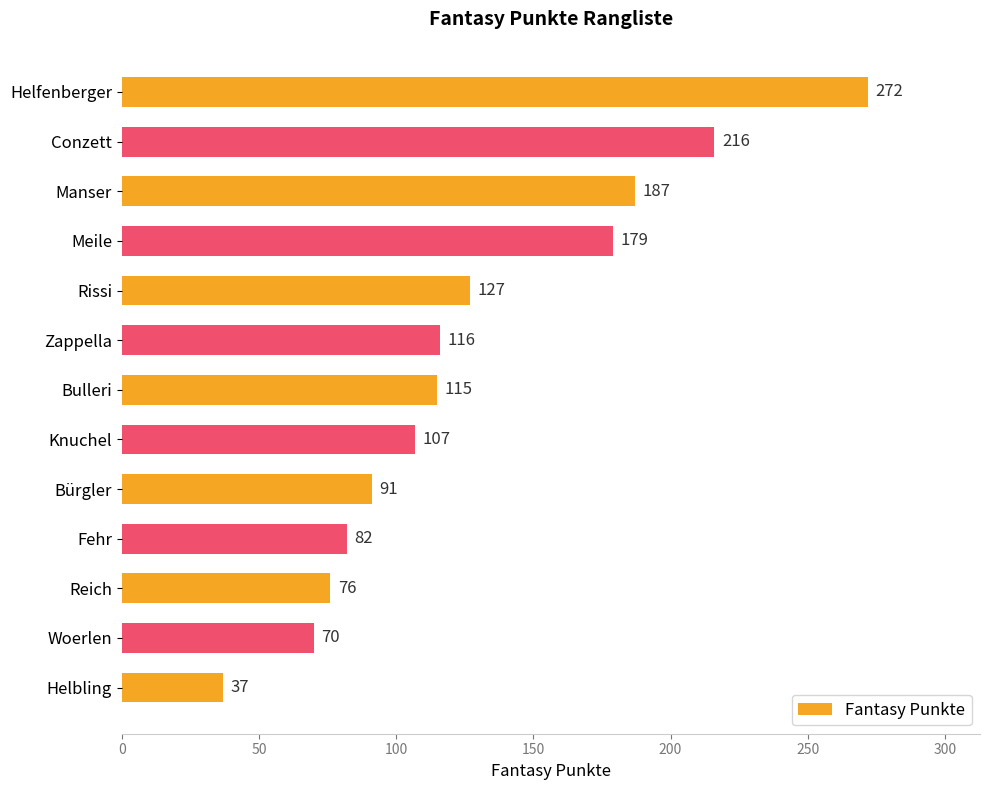

Is it true that the value at Meile is 38?

False